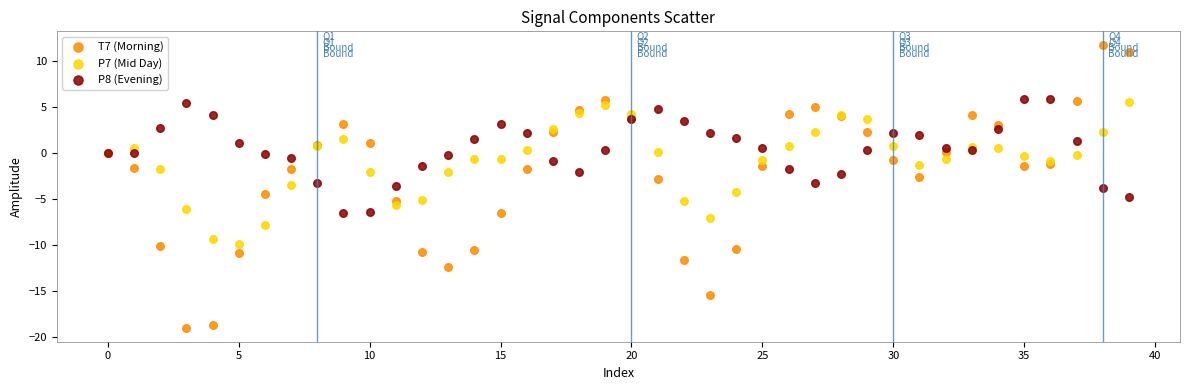

What are all the series names shown in the legend?

T7 (Morning), P7 (Mid Day), P8 (Evening)